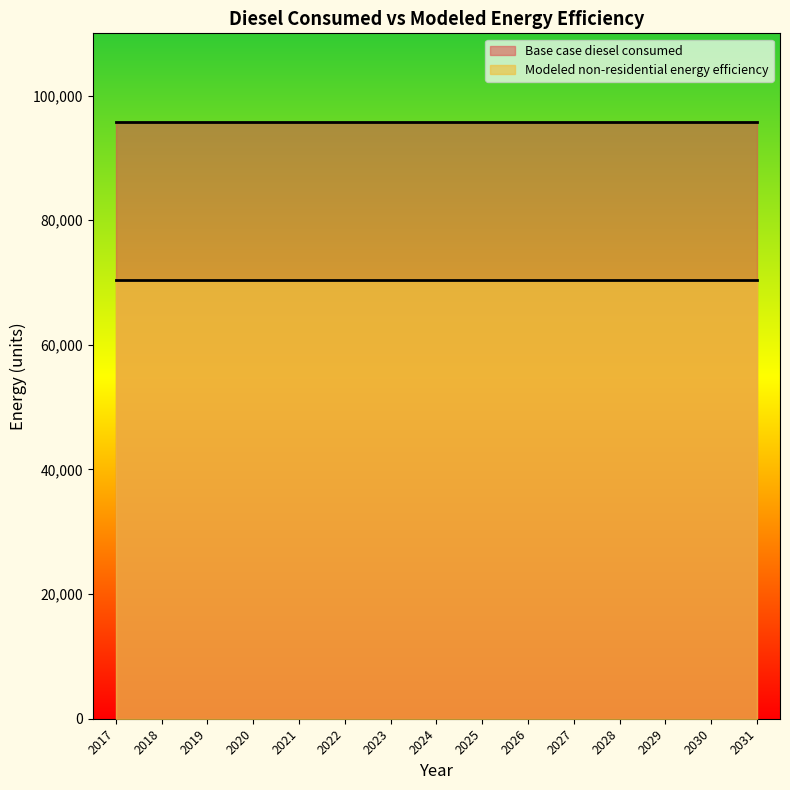

What are all the series names shown in the legend?

Base case diesel consumed, Modeled non-residential energy efficiency